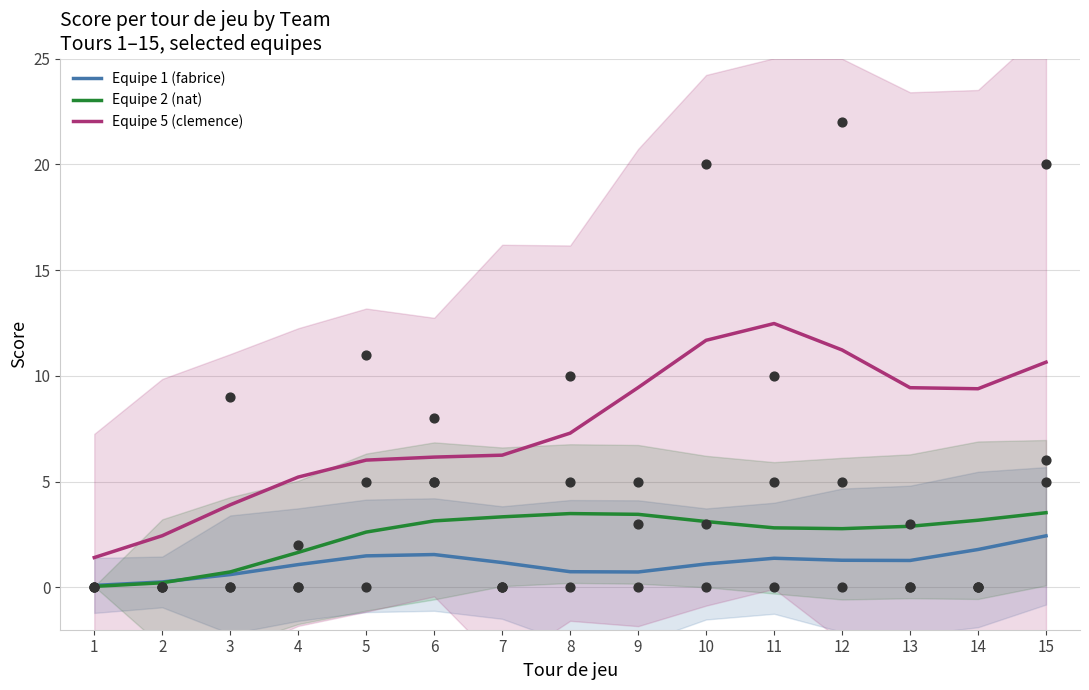

Which series contains the lowest Y value?

Equipe 2 (nat)